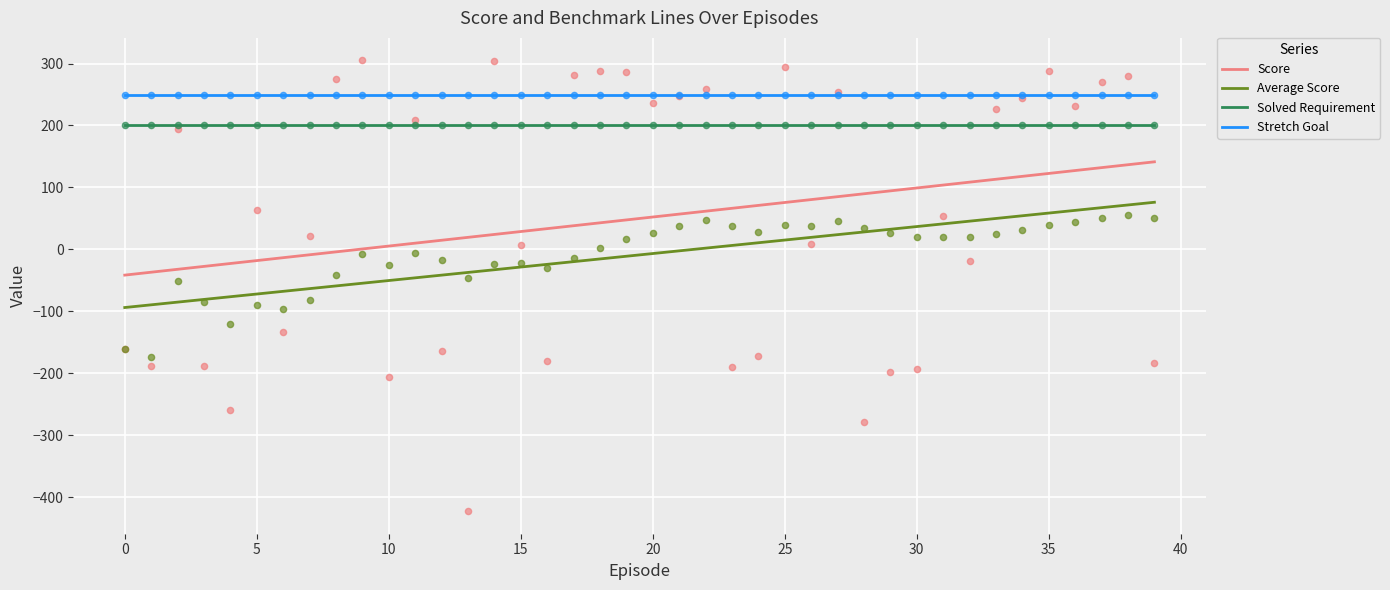

At which category is the sum across all series the highest?

39